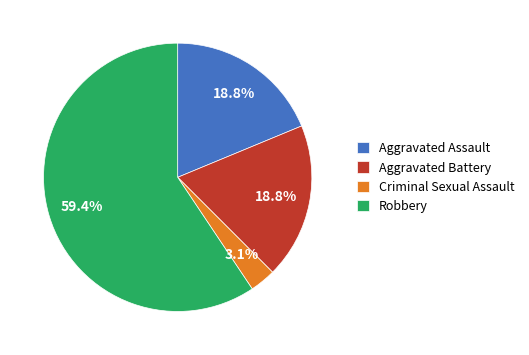

Combined, do Criminal Sexual Assault and Robbery account for over 50%?

Yes